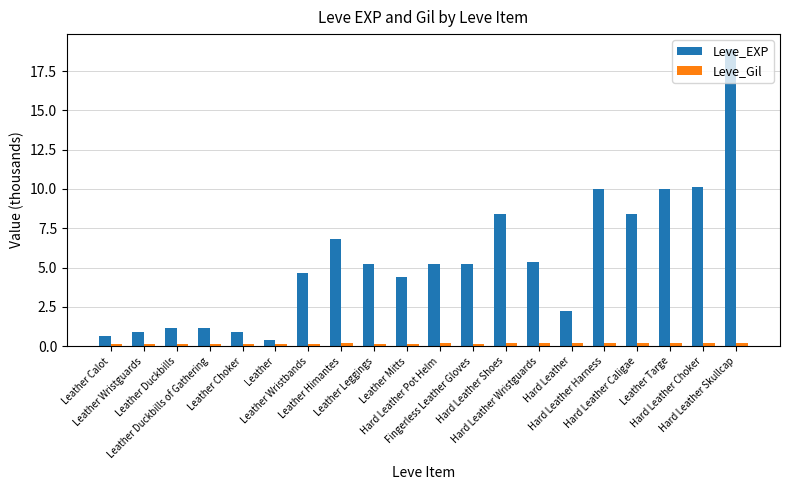

What is the label of the 8th bar from the right?

Hard Leather Shoes